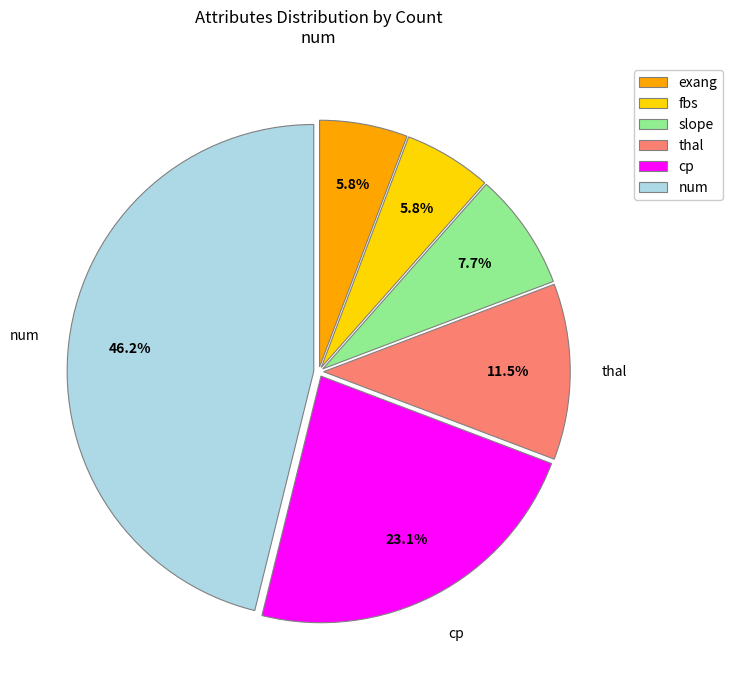

How many segments does this pie chart have?

6